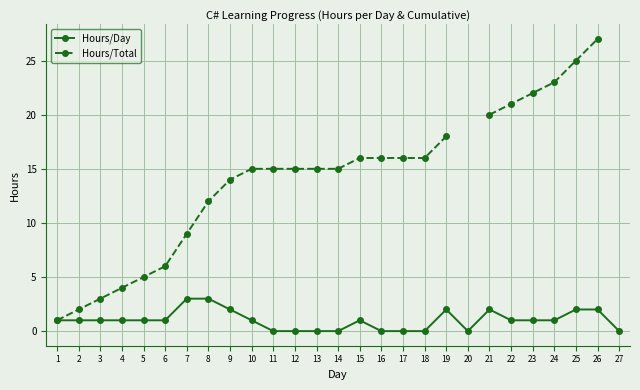

The value of Hours/Day at 12 is -2. True or false?

False